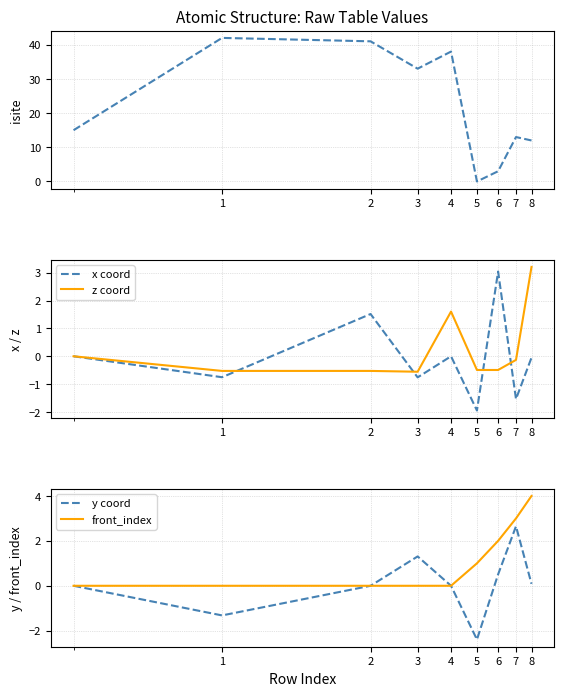

What is the maximum value for z coord?

3.2